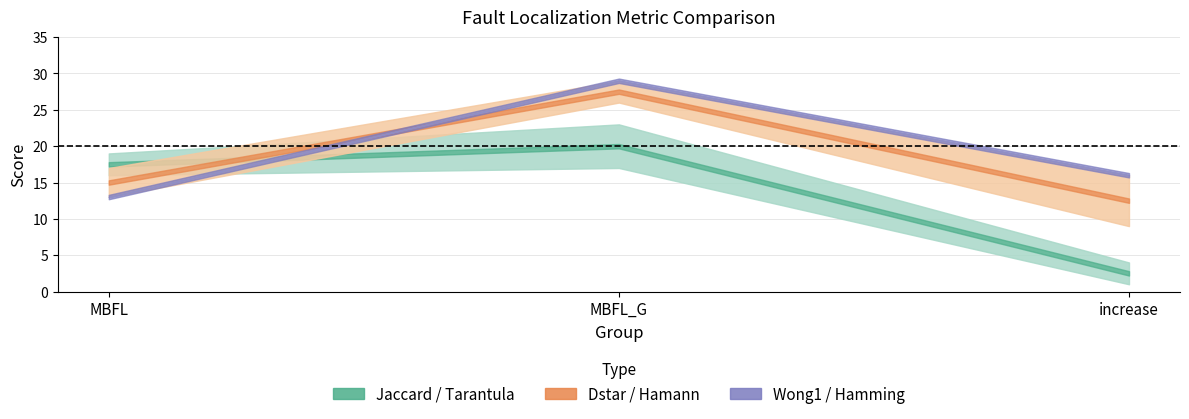

What is the average value of the Hamming series?

19